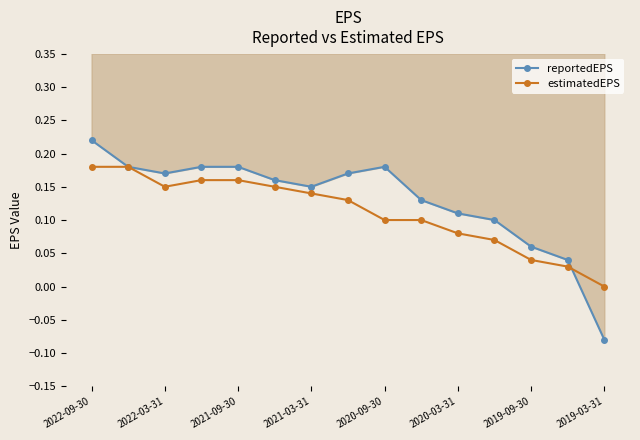

Between 2021-09-30 and 9, which is larger?

2021-09-30